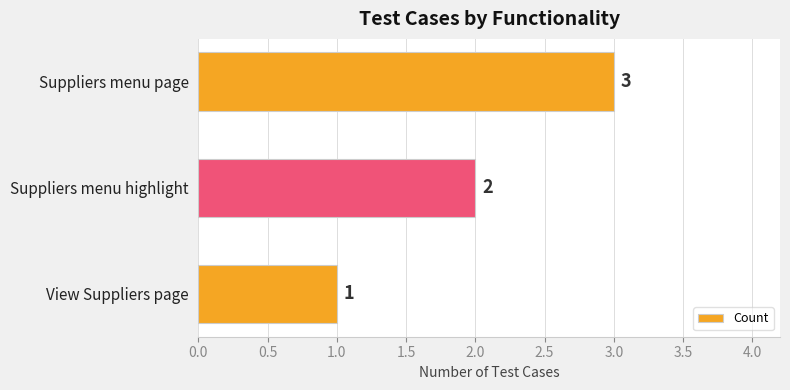

Rank the categories by value from highest to lowest.

Suppliers menu page, Suppliers menu highlight, View Suppliers page